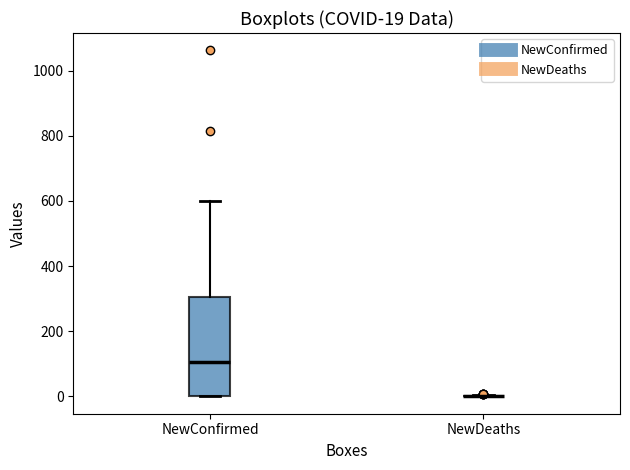

Comparing the boxes themselves (not the whiskers), which one is the tallest?

NewConfirmed